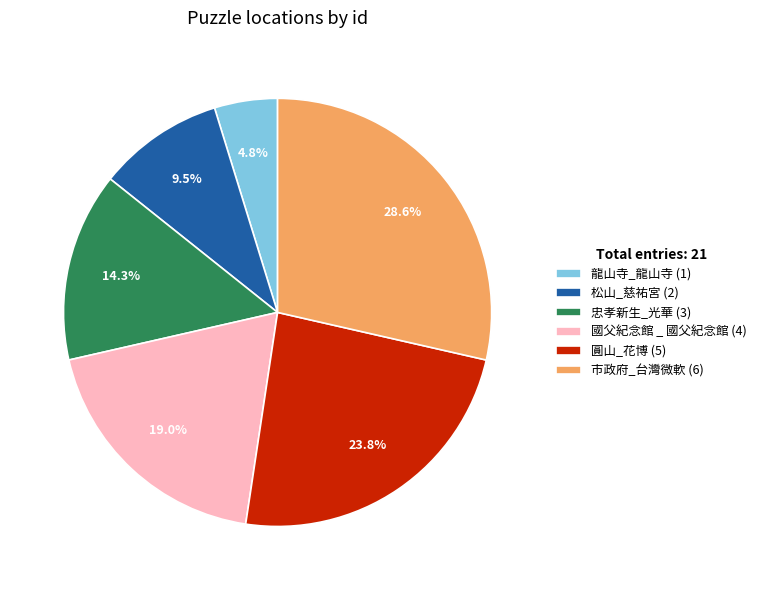

Is there a majority slice in this chart?

No